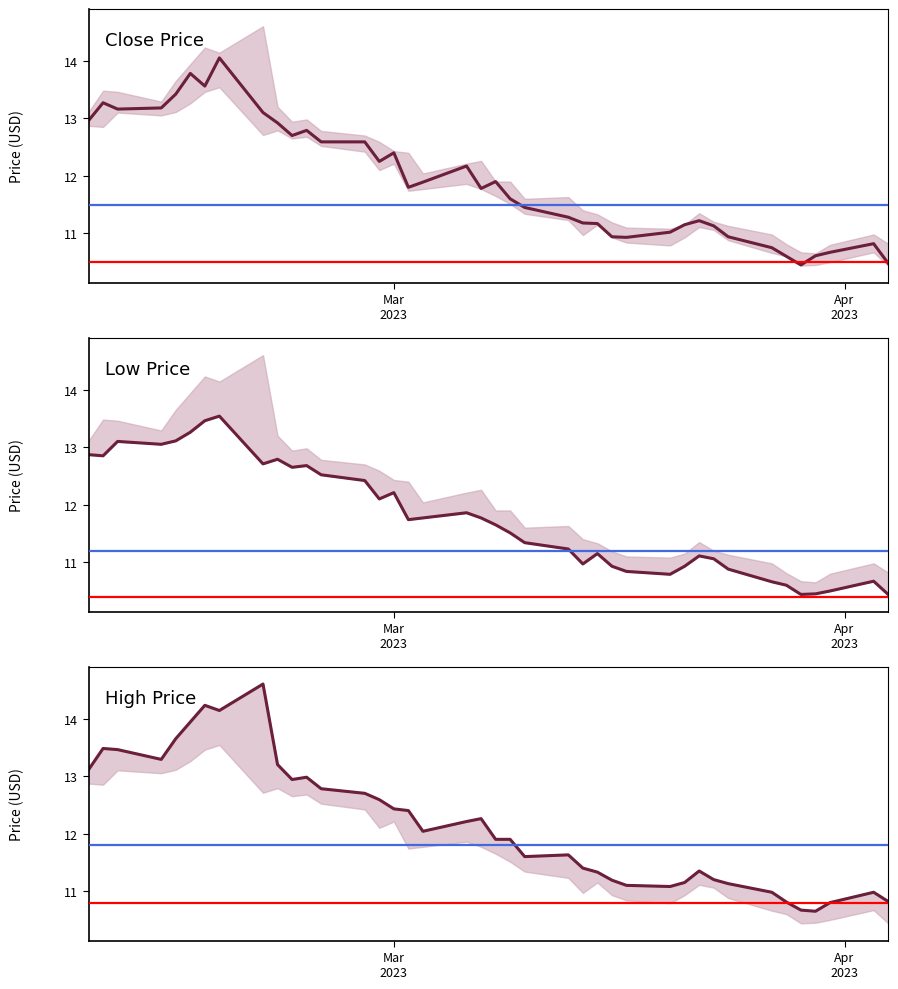

What is the sum of all close values?

476.6